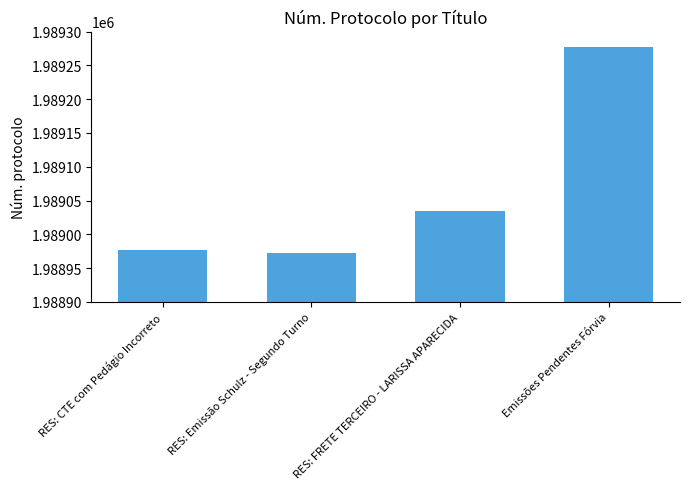

How many data points are less than 1989035?

2